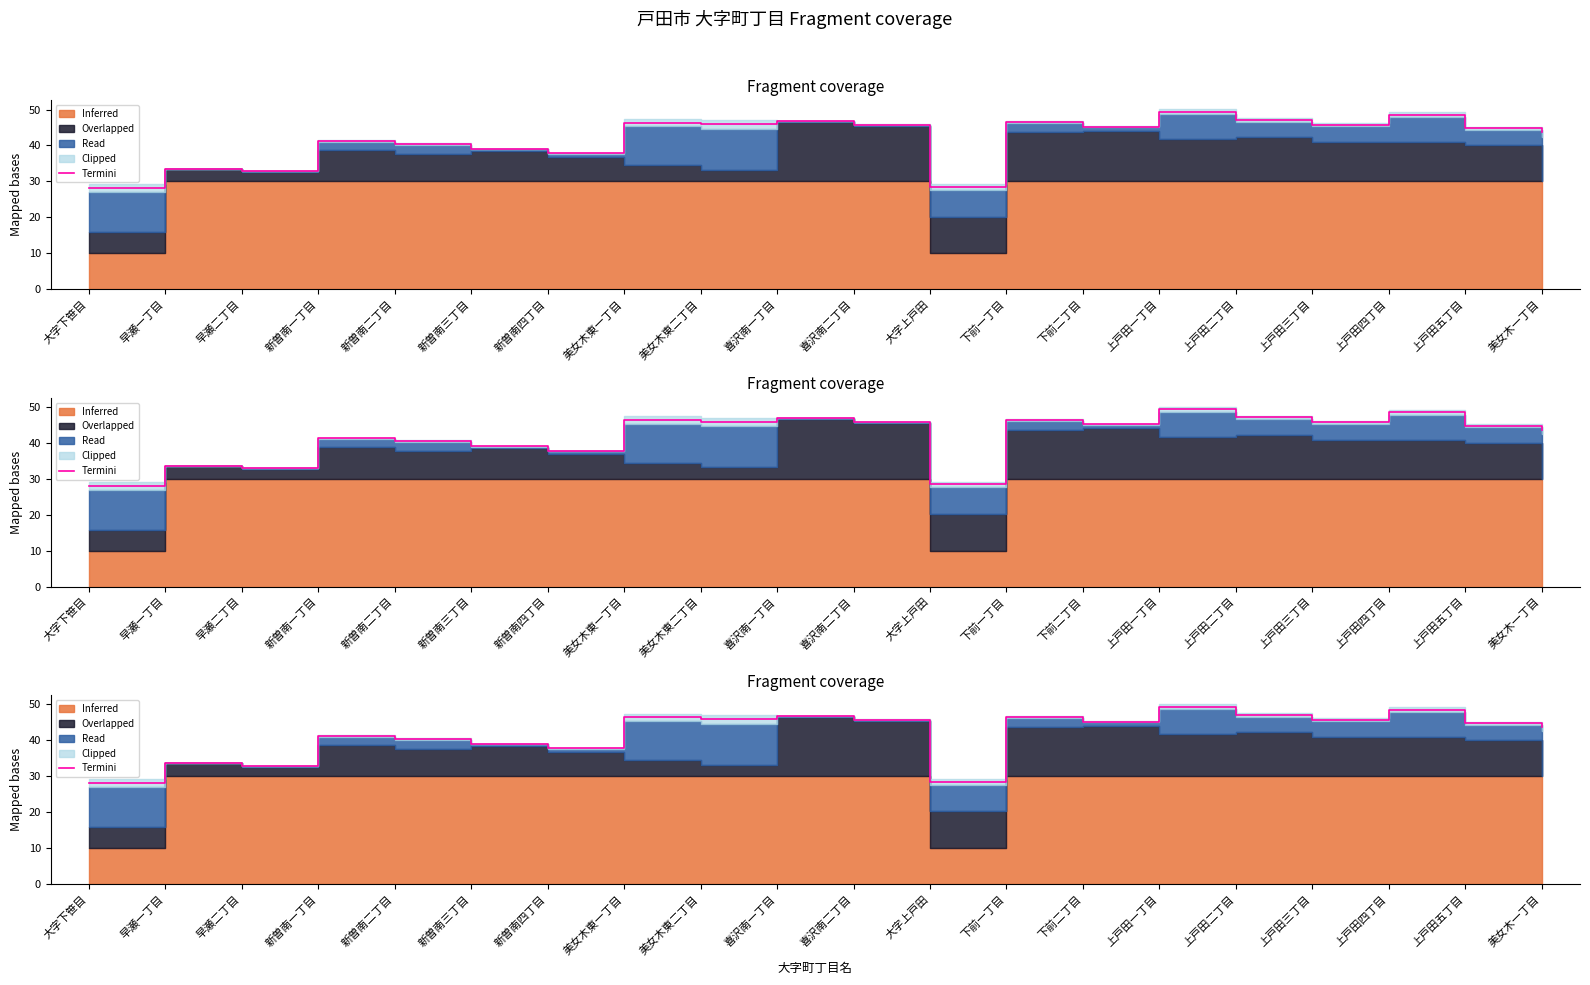

Rank the categories by value from highest to lowest.

上戸田一丁目, 上戸田四丁目, 上戸田二丁目, 喜沢南一丁目, 下前一丁目, 美女木東一丁目, 美女木東二丁目, 喜沢南二丁目, 上戸田三丁目, 下前二丁目, 上戸田五丁目, 美女木一丁目, 新曽南一丁目, 新曽南二丁目, 新曽南三丁目, 新曽南四丁目, 早瀬一丁目, 早瀬二丁目, 大字上戸田, 大字下笹目